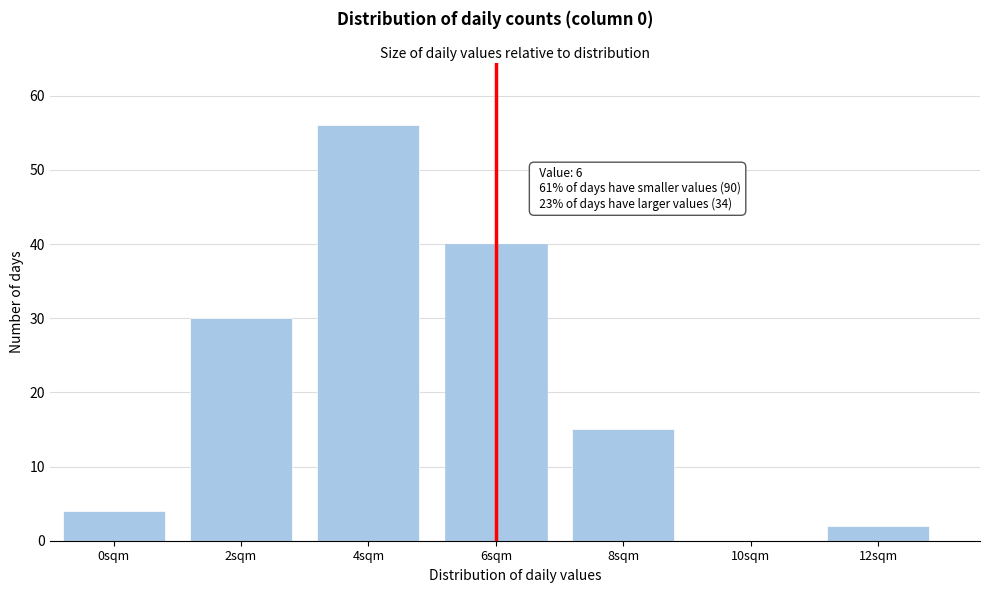

Reading left to right, list all the values displayed in this chart.

0sqm=4	2sqm=30	4sqm=56	6sqm=40	8sqm=15	10sqm=0	12sqm=2